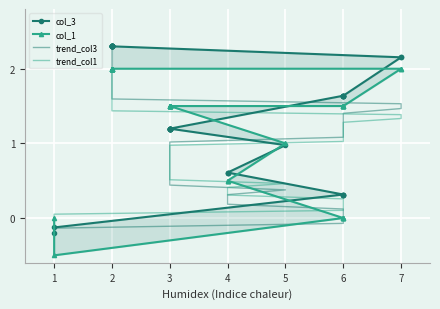

How many intersections are there between col_1 and trend_col1?

1